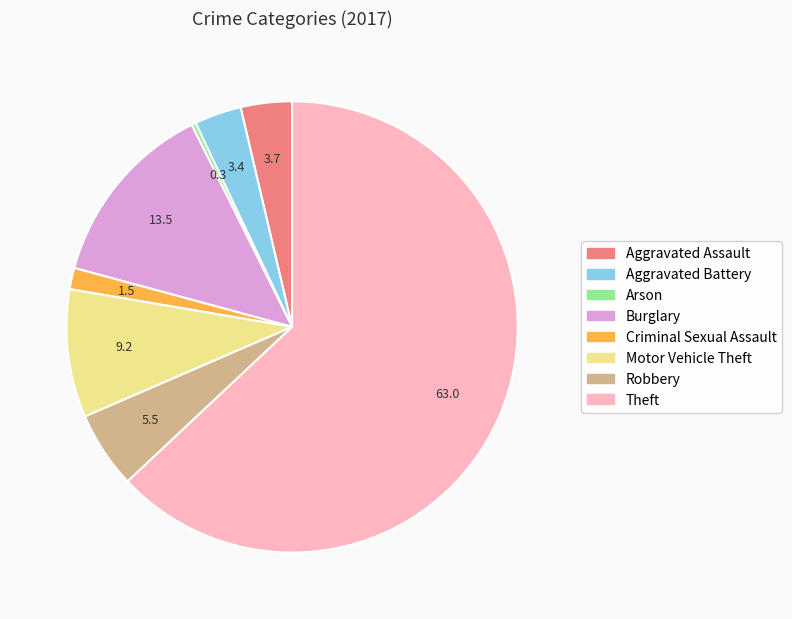

How many segments does this pie chart have?

8